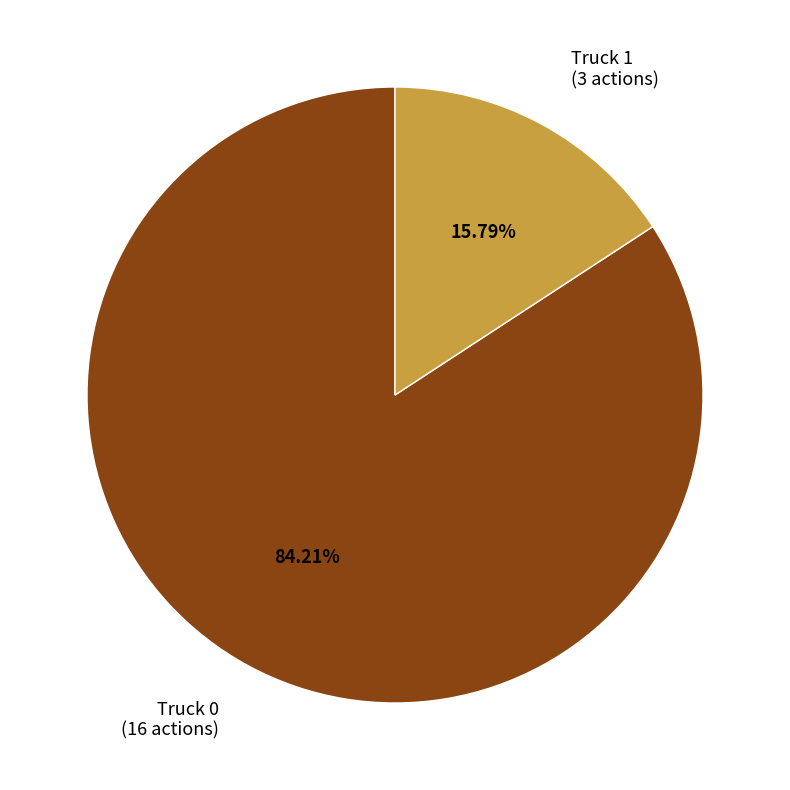

Which slice represents more than half of the pie?

Truck 0